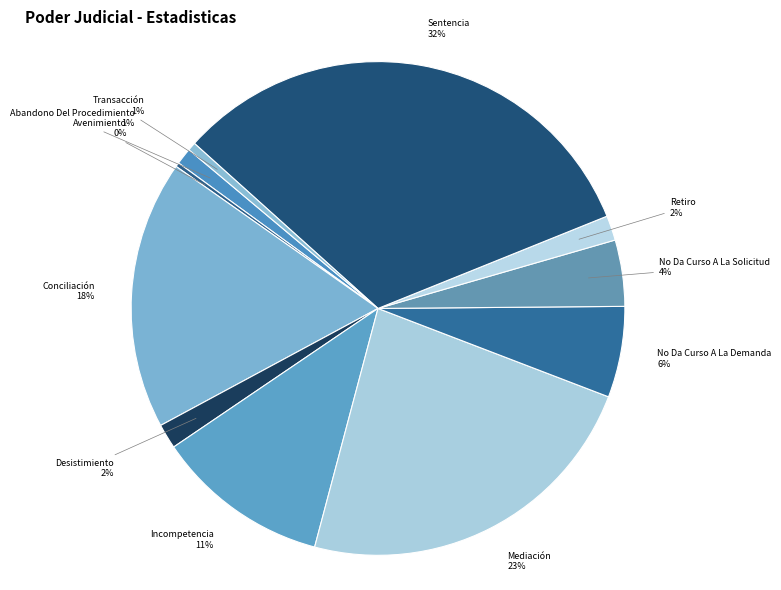

Is it true that No Da Curso A La Solicitud is 4% of the pie?

True